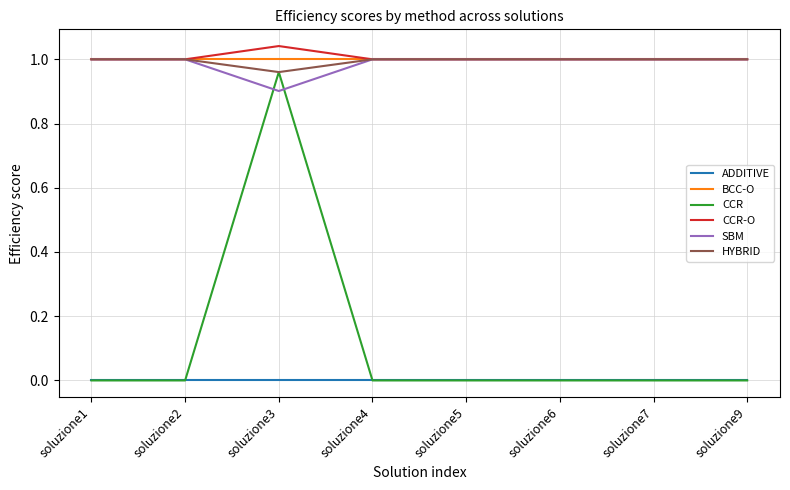

What is the sum of all SBM values?

7.9